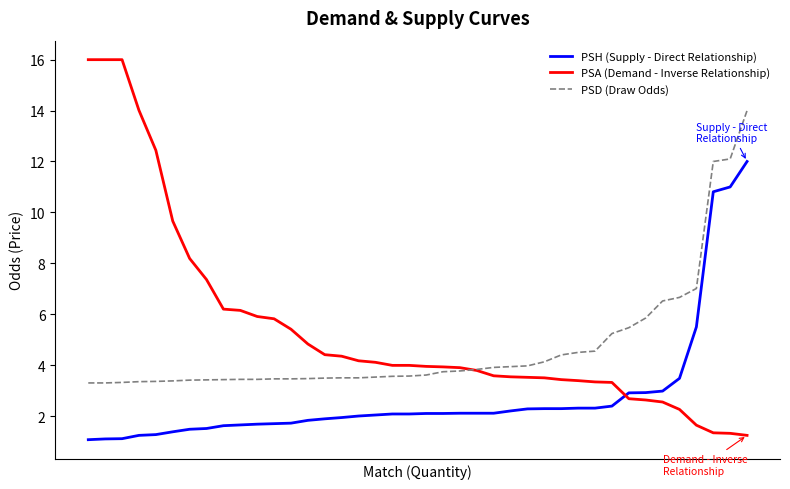

Rank the series by their average value, from lowest to highest.

PSH (Supply - Direct Relationship), PSD (Draw Odds), PSA (Demand - Inverse Relationship)